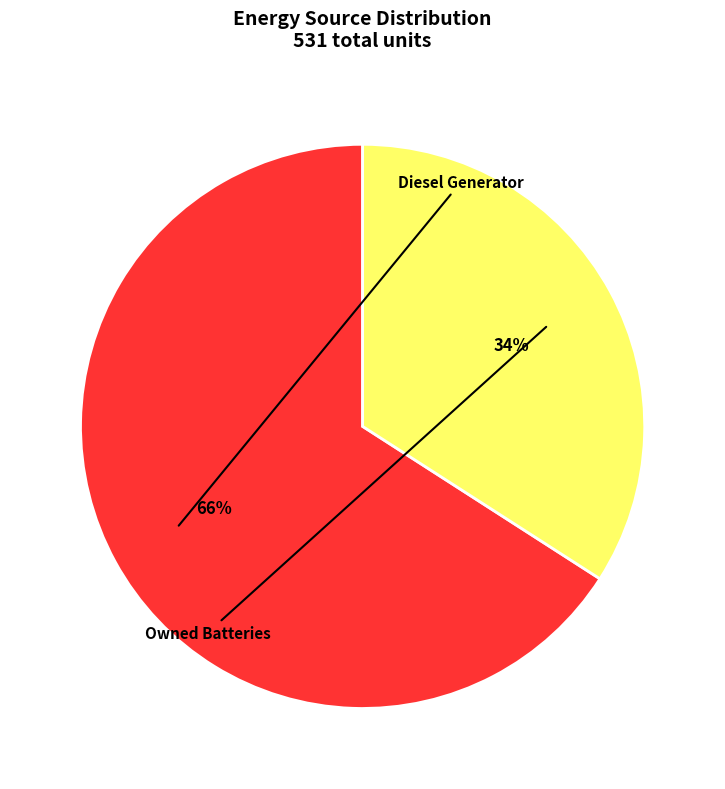

Between Diesel Generator and Owned Batteries, which is larger?

Diesel Generator